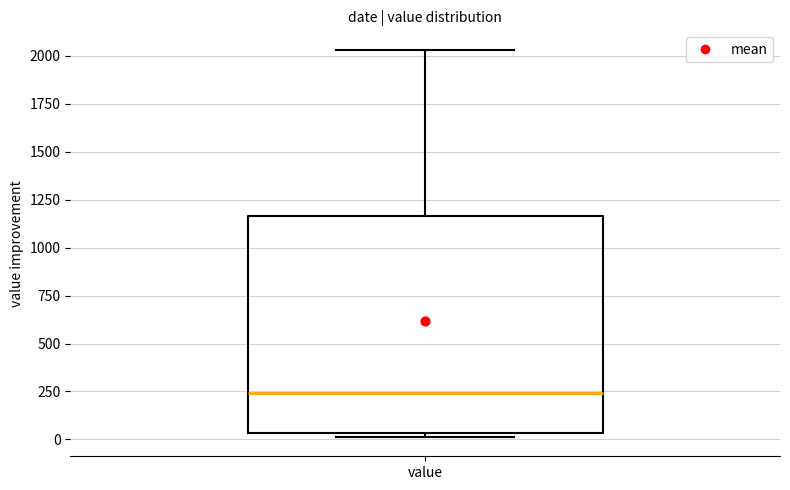

Read this box plot against the y-axis: the position of the median line, the range covered by the box, and the ends of both whiskers. The values are not printed on the chart, so give them approximately, as read against the axis.

median 250, box 50 to 1150, whiskers 0 to 2050